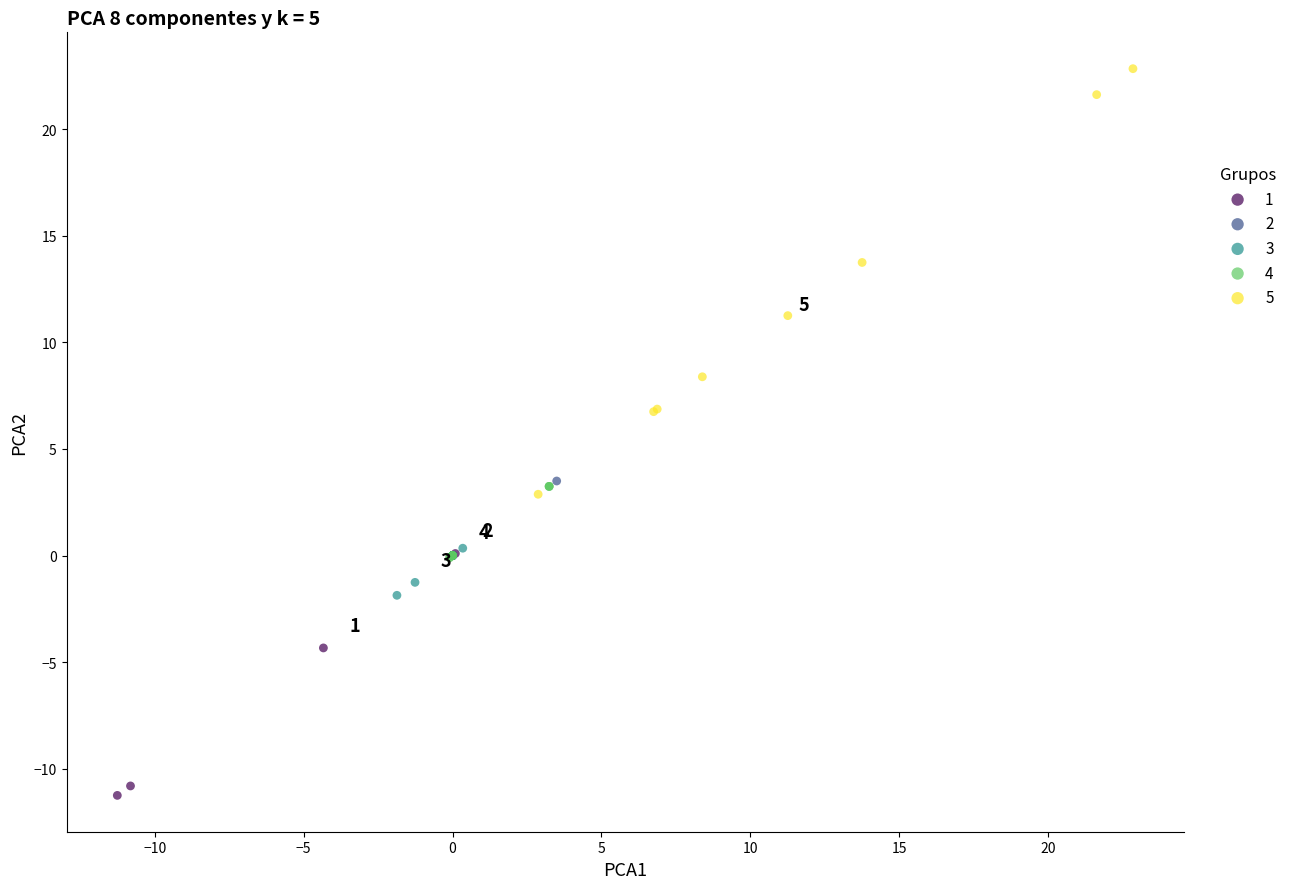

Which series reaches the minimum Y coordinate?

1